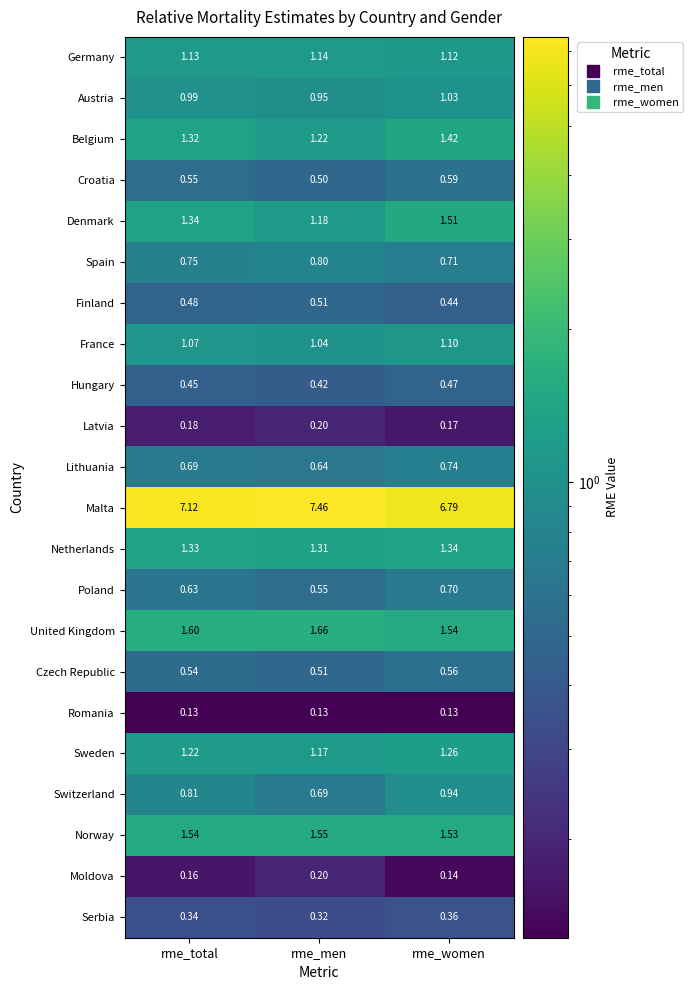

Which series has the largest total across all categories?

Malta